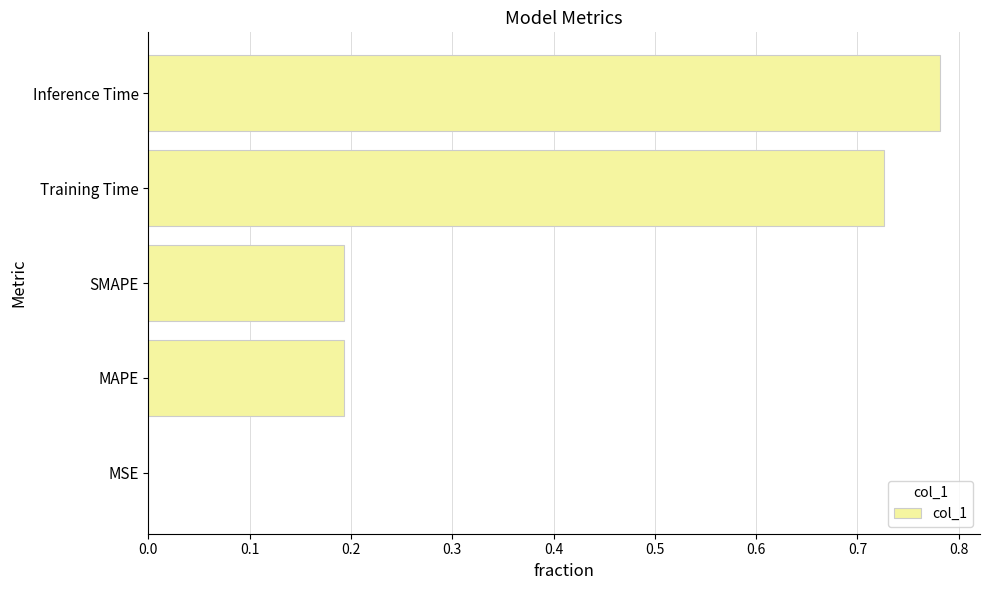

Are the bars grouped side by side (vs. stacked)?

No